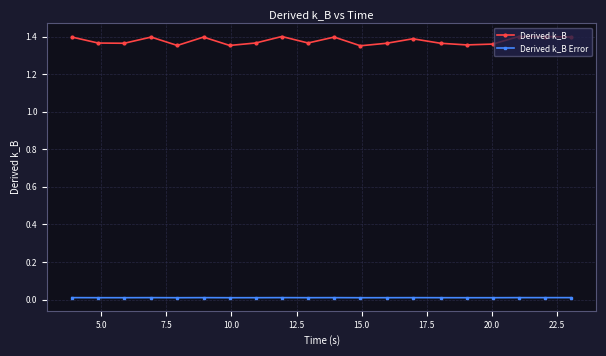

How many Derived k_B Error values are between 0 and 1?

20